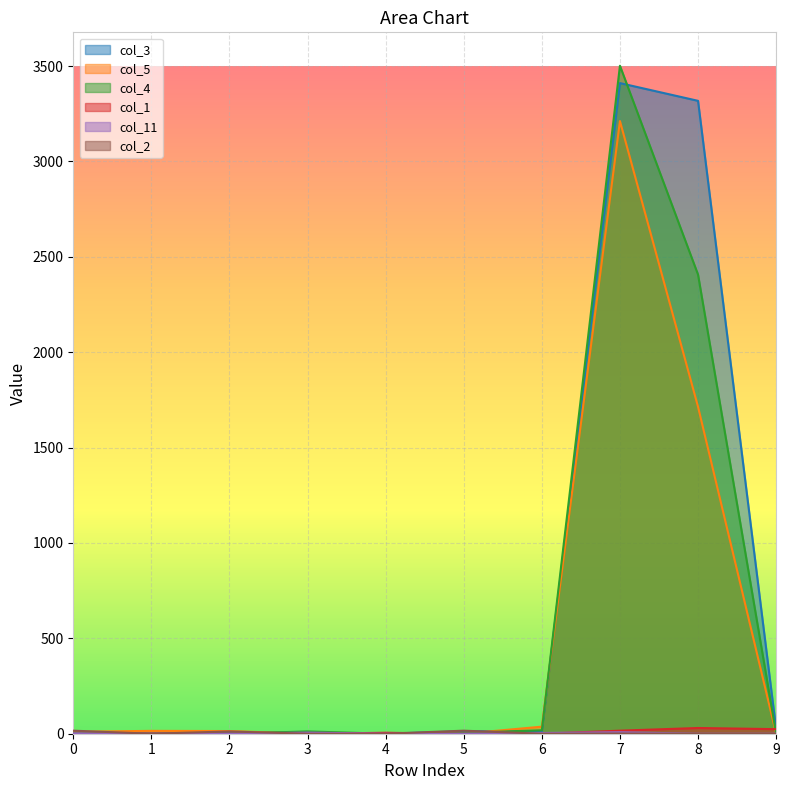

Reading left to right, what are all the values shown in this chart?

col_3: 0=1	1=0	2=7	3=5	4=0	5=13	6=12	7=3411	8=3318	9=25
col_5: 0=10	1=15	2=14	3=0	4=4	5=0	6=37	7=3212	8=1714	9=0
col_4: 0=6	1=0	2=0	3=12	4=0	5=5	6=18	7=3502	8=2407	9=0
col_1: 0=0	1=1	2=0	3=0	4=5	5=0	6=0	7=16	8=30	9=24
col_11: 0=2	1=0	2=0	3=6	4=0	5=0	6=4	7=8	8=0	9=0
col_2: 0=16	1=0	2=12	3=0	4=0	5=16	6=0	7=1	8=0	9=0